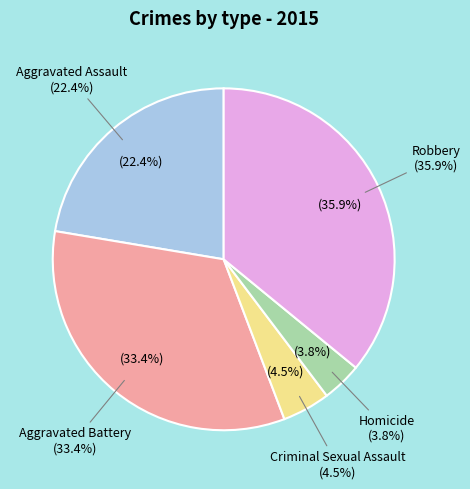

True or false: Homicide accounts for 11% of the total.

False